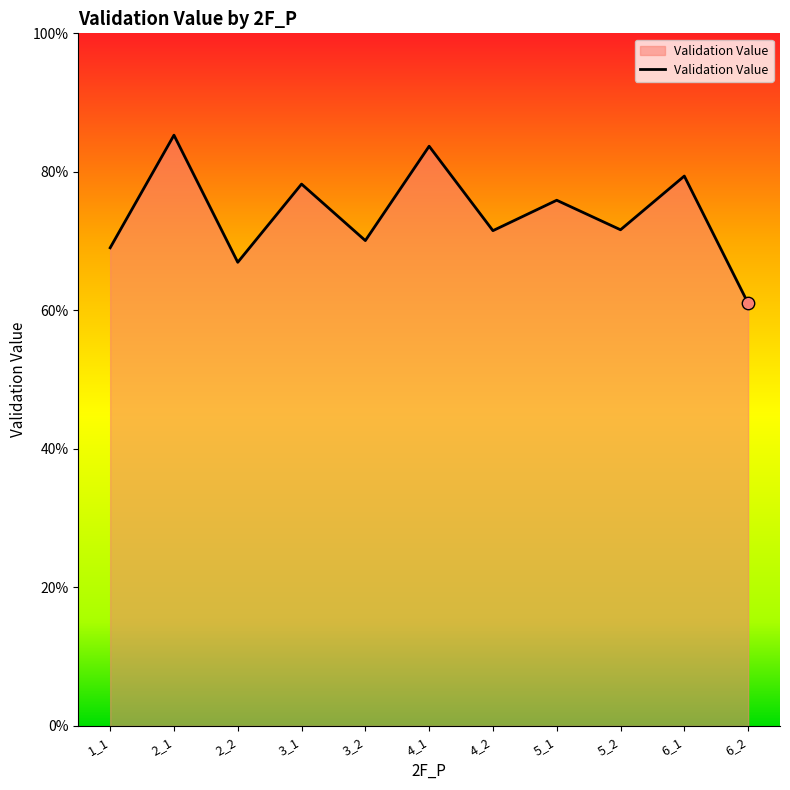

Between 2_2 and 5_2, which is larger?

5_2